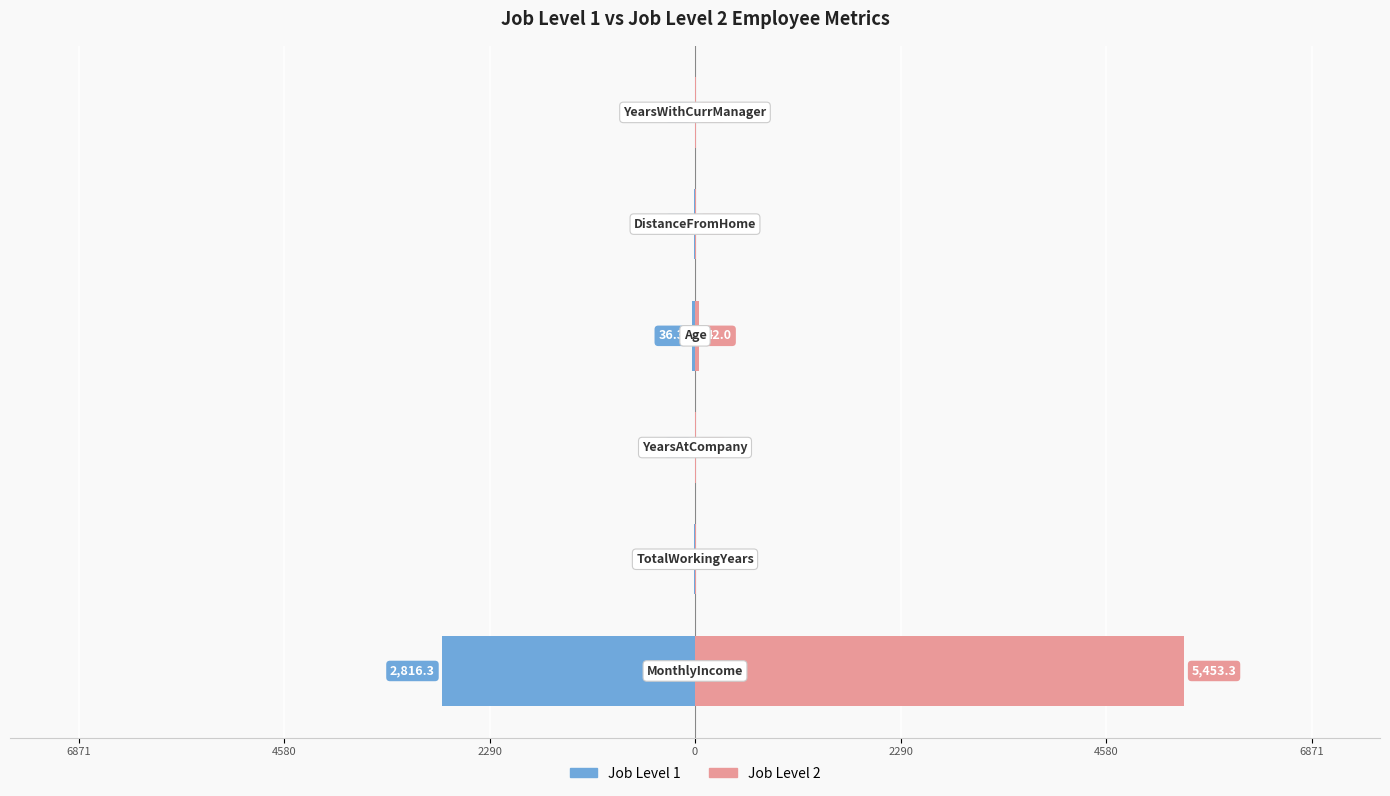

The Job Level 2 series shows 12.0 at 2290. True or false?

False